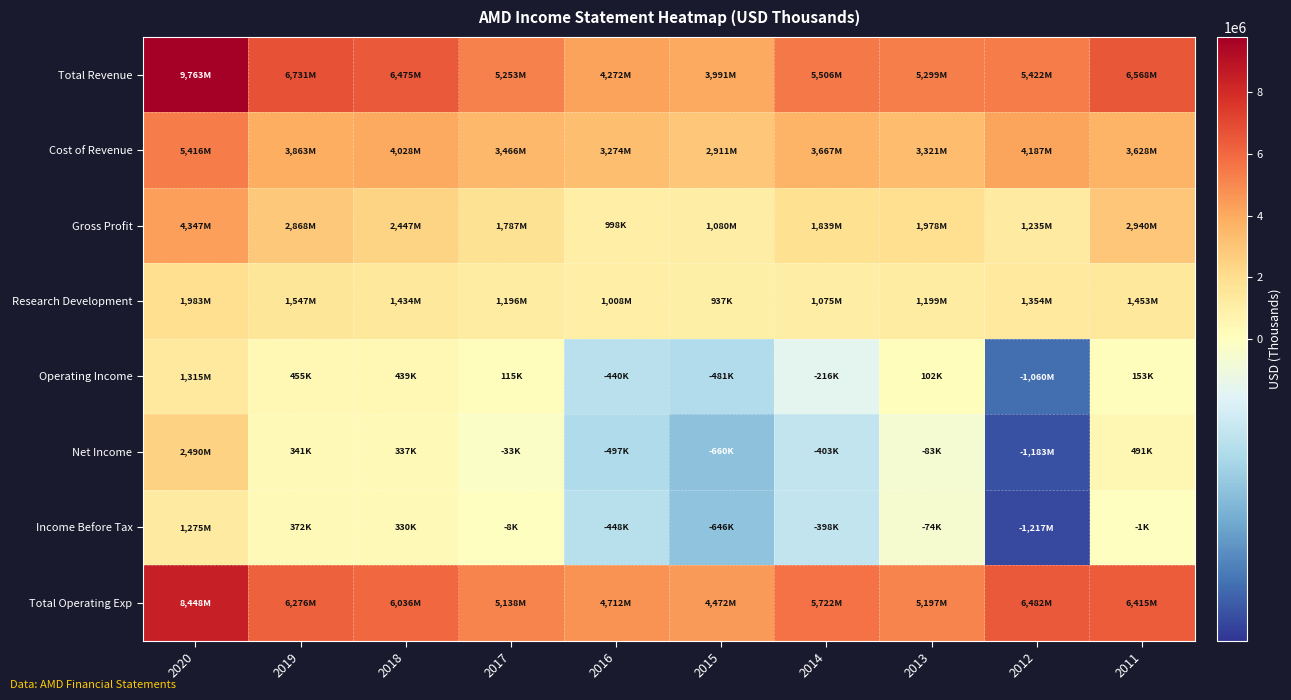

Reading left to right, list all the values displayed in this chart.

Total Revenue: 2020=9763000	2019=6731000	2018=6475000	2017=5253000	2016=4272000	2015=3991000	2014=5506000	2013=5299000	2012=5422000	2011=6568000
Cost of Revenue: 2020=5416000	2019=3863000	2018=4028000	2017=3466000	2016=3274000	2015=2911000	2014=3667000	2013=3321000	2012=4187000	2011=3628000
Gross Profit: 2020=4347000	2019=2868000	2018=2447000	2017=1787000	2016=998000	2015=1080000	2014=1839000	2013=1978000	2012=1235000	2011=2940000
Research Development: 2020=1983000	2019=1547000	2018=1434000	2017=1196000	2016=1008000	2015=937000	2014=1075000	2013=1199000	2012=1354000	2011=1453000
Operating Income: 2020=1315000	2019=455000	2018=439000	2017=115000	2016=-440000	2015=-481000	2014=-216000	2013=102000	2012=-1060000	2011=153000
Net Income: 2020=2490000	2019=341000	2018=337000	2017=-33000	2016=-497000	2015=-660000	2014=-403000	2013=-83000	2012=-1183000	2011=491000
Income Before Tax: 2020=1275000	2019=372000	2018=330000	2017=-8000	2016=-448000	2015=-646000	2014=-398000	2013=-74000	2012=-1217000	2011=-1000
Total Operating Exp: 2020=8448000	2019=6276000	2018=6036000	2017=5138000	2016=4712000	2015=4472000	2014=5722000	2013=5197000	2012=6482000	2011=6415000